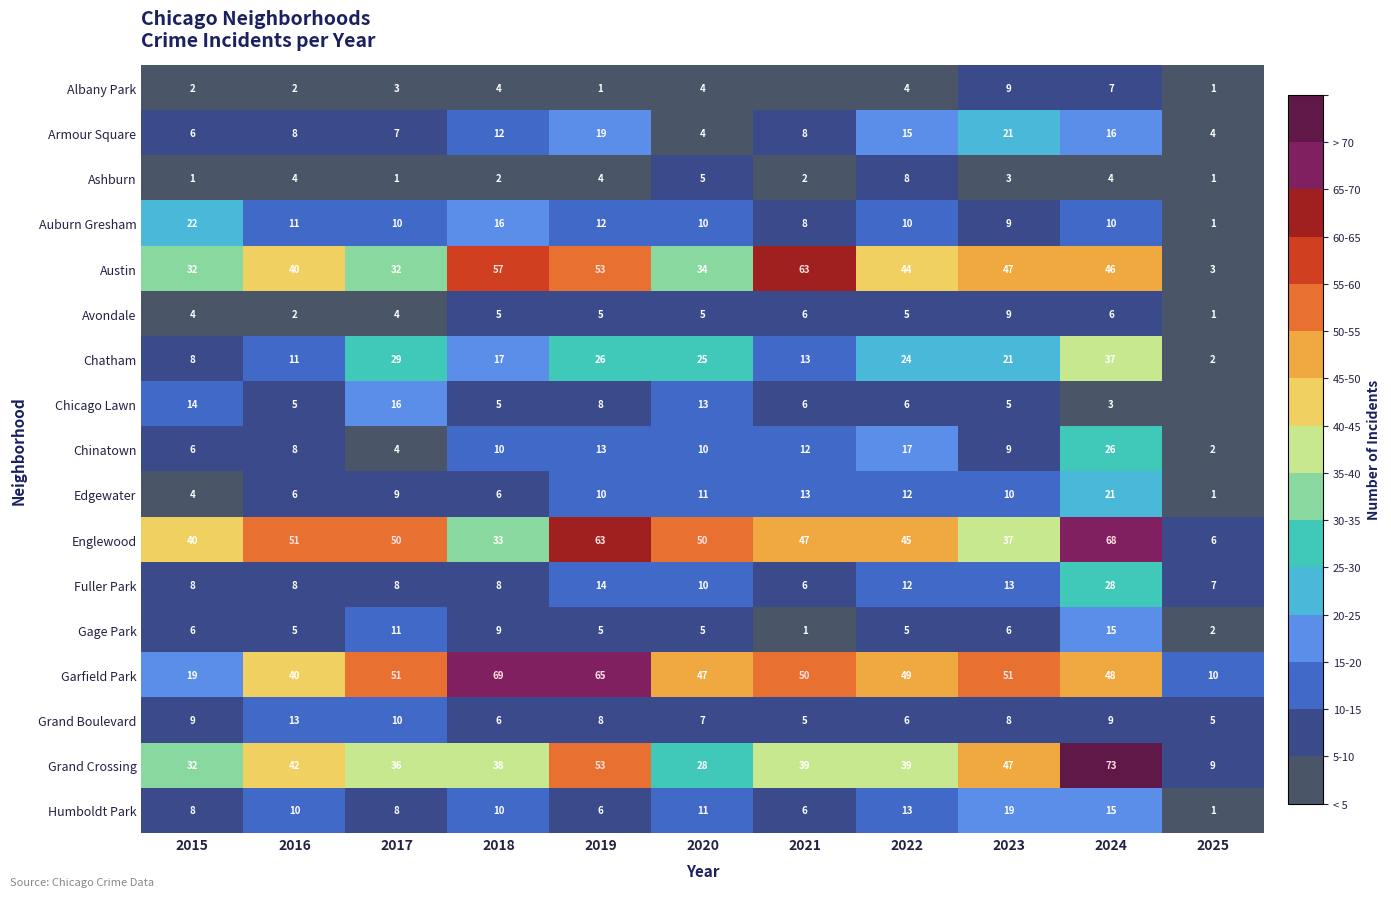

True or false: Avondale has a value of 9 at 2024.

False